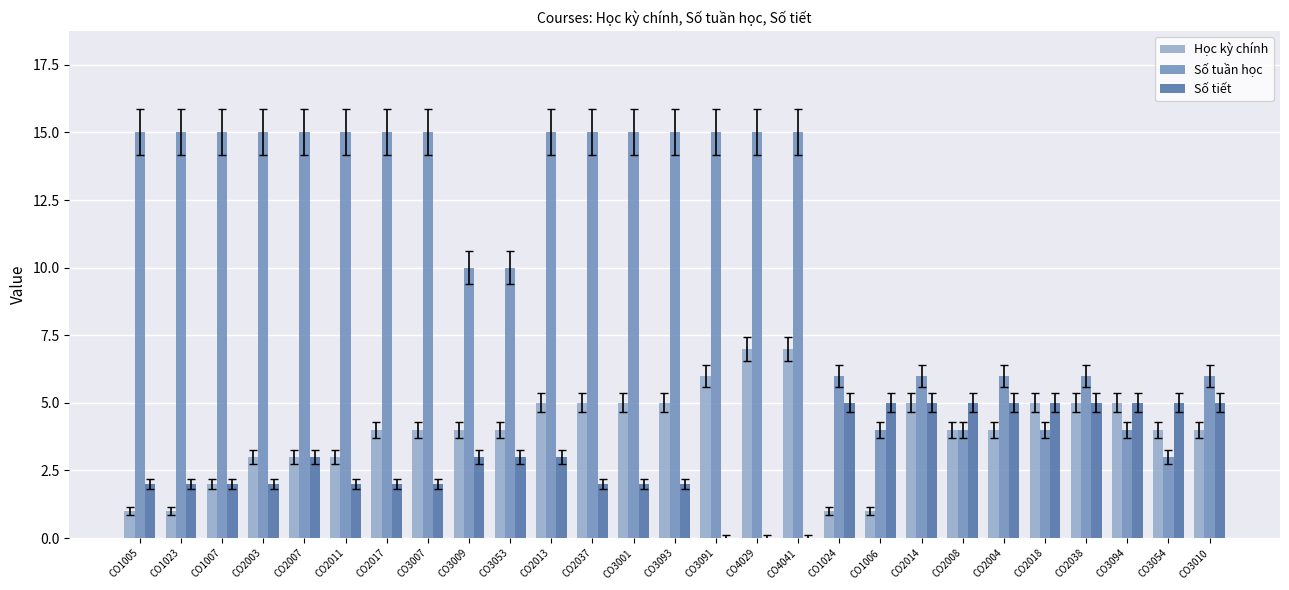

Reading left to right, extract all data points from this chart.

Học kỳ chính: CO1005=1	CO1023=1	CO1007=2	CO2003=3	CO2007=3	CO2011=3	CO2017=4	CO3007=4	CO3009=4	CO3053=4	CO2013=5	CO2037=5	CO3001=5	CO3093=5	CO3091=6	CO4029=7	CO4041=7	CO1024=1	CO1006=1	CO2014=5	CO2008=4	CO2004=4	CO2018=5	CO2038=5	CO3094=5	CO3054=4	CO3010=4
Số tuần học: CO1005=15	CO1023=15	CO1007=15	CO2003=15	CO2007=15	CO2011=15	CO2017=15	CO3007=15	CO3009=10	CO3053=10	CO2013=15	CO2037=15	CO3001=15	CO3093=15	CO3091=15	CO4029=15	CO4041=15	CO1024=6	CO1006=4	CO2014=6	CO2008=4	CO2004=6	CO2018=4	CO2038=6	CO3094=4	CO3054=3	CO3010=6
Số tiết: CO1005=2	CO1023=2	CO1007=2	CO2003=2	CO2007=3	CO2011=2	CO2017=2	CO3007=2	CO3009=3	CO3053=3	CO2013=3	CO2037=2	CO3001=2	CO3093=2	CO3091=0	CO4029=0	CO4041=0	CO1024=5	CO1006=5	CO2014=5	CO2008=5	CO2004=5	CO2018=5	CO2038=5	CO3094=5	CO3054=5	CO3010=5